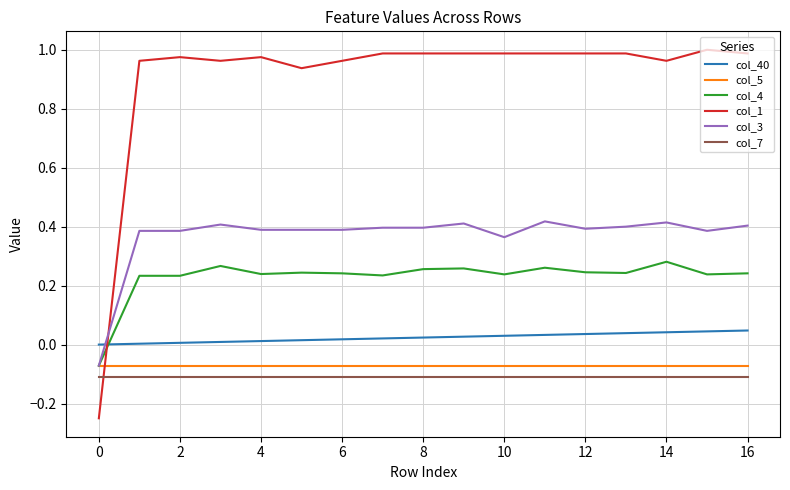

True or false: col_5 and col_7 intersect in this chart.

False